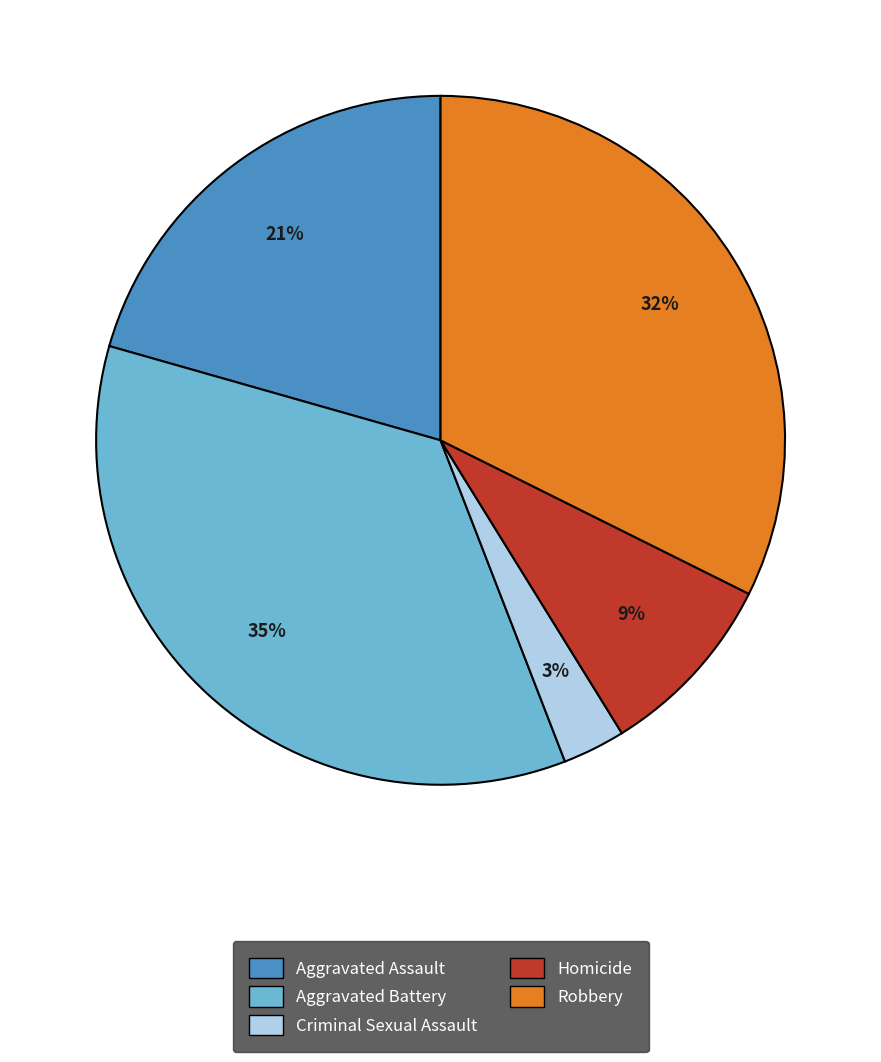

Which has a higher value, Aggravated Battery or Aggravated Assault?

Aggravated Battery